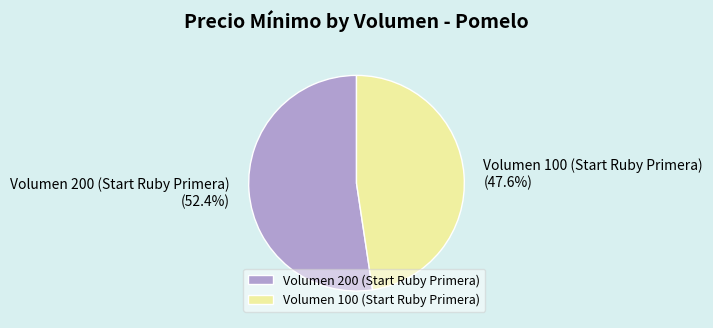

To the nearest percent, what portion does Volumen 200 (Start Ruby Primera) represent?

52%